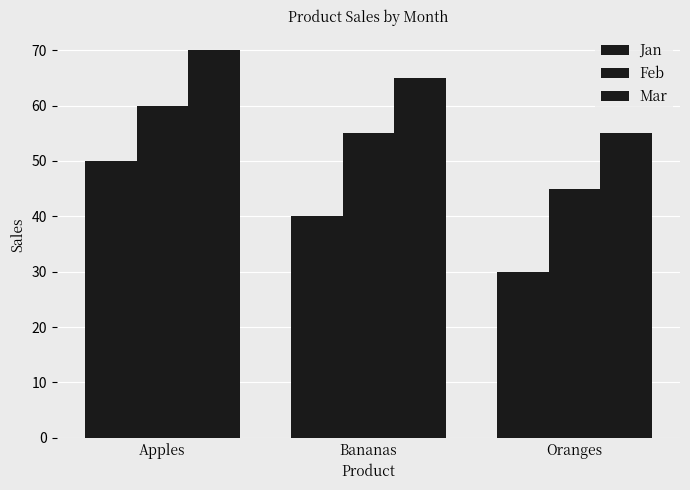

How many bars are there in each group?

3